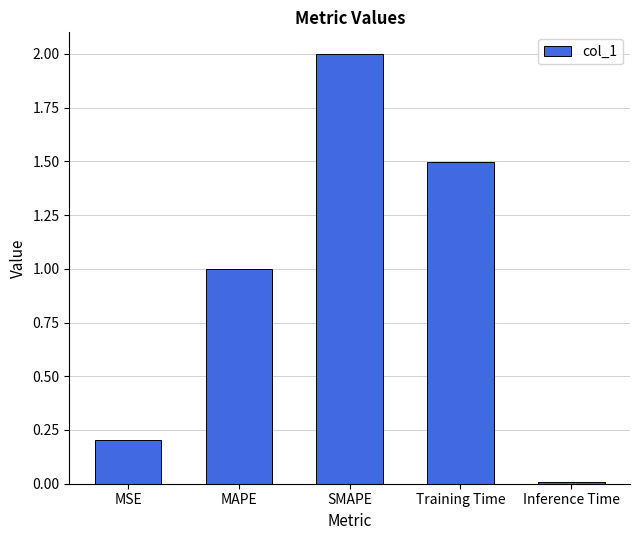

True or false: the data shows 0.0 at Inference Time.

True